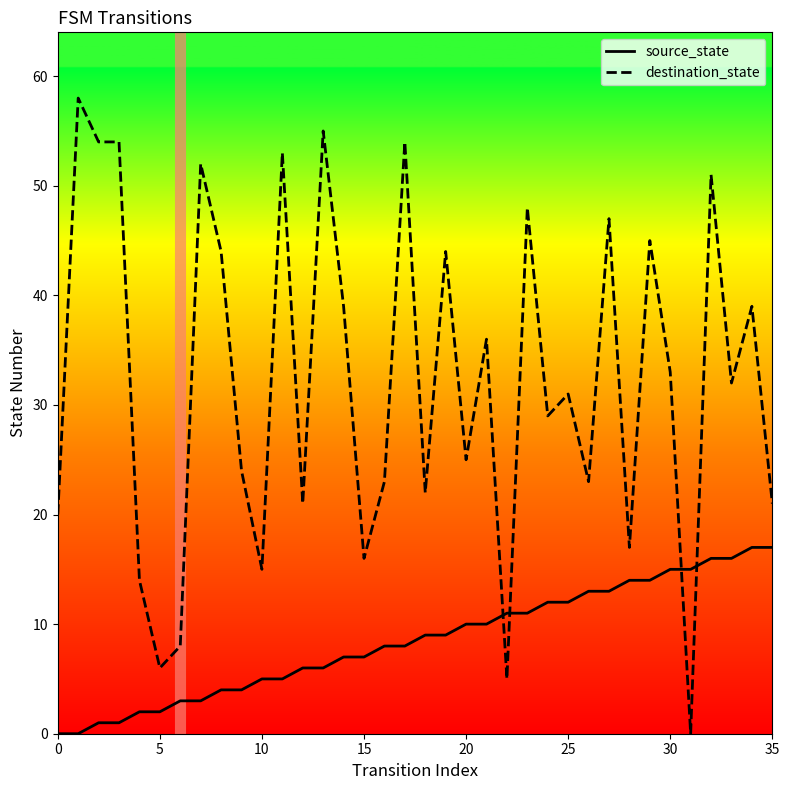

How many intersections are there between destination_state and source_state?

4